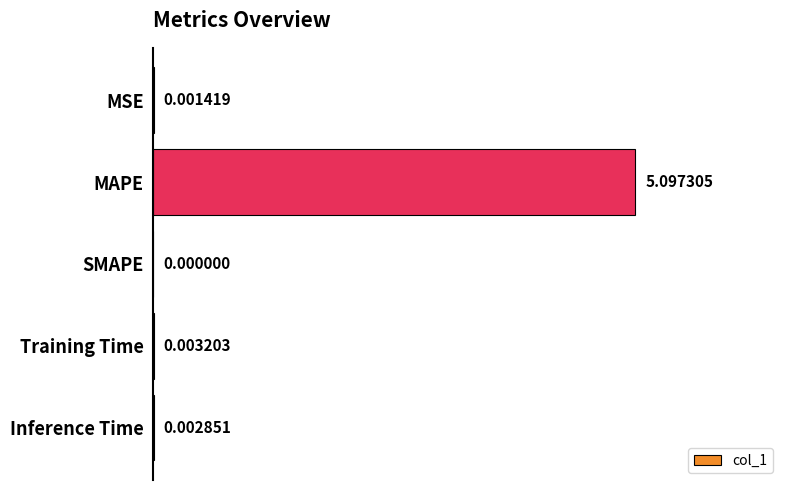

What is the sum of the values at Inference Time and MAPE?

5.1